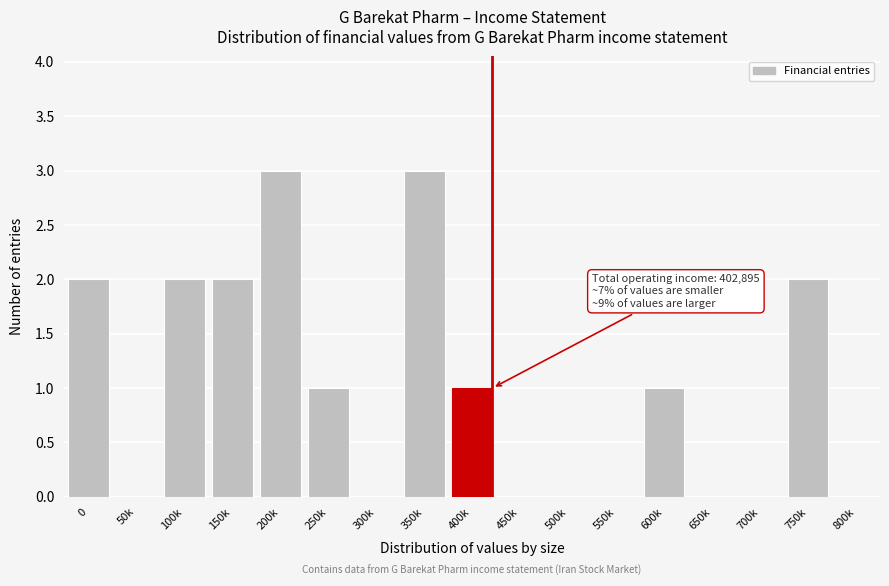

Reading left to right, extract all data points from this chart.

0=2	50k=0	100k=2	150k=2	200k=3	250k=1	300k=0	350k=3	400k=1	450k=0	500k=0	550k=0	600k=1	650k=0	700k=0	750k=2